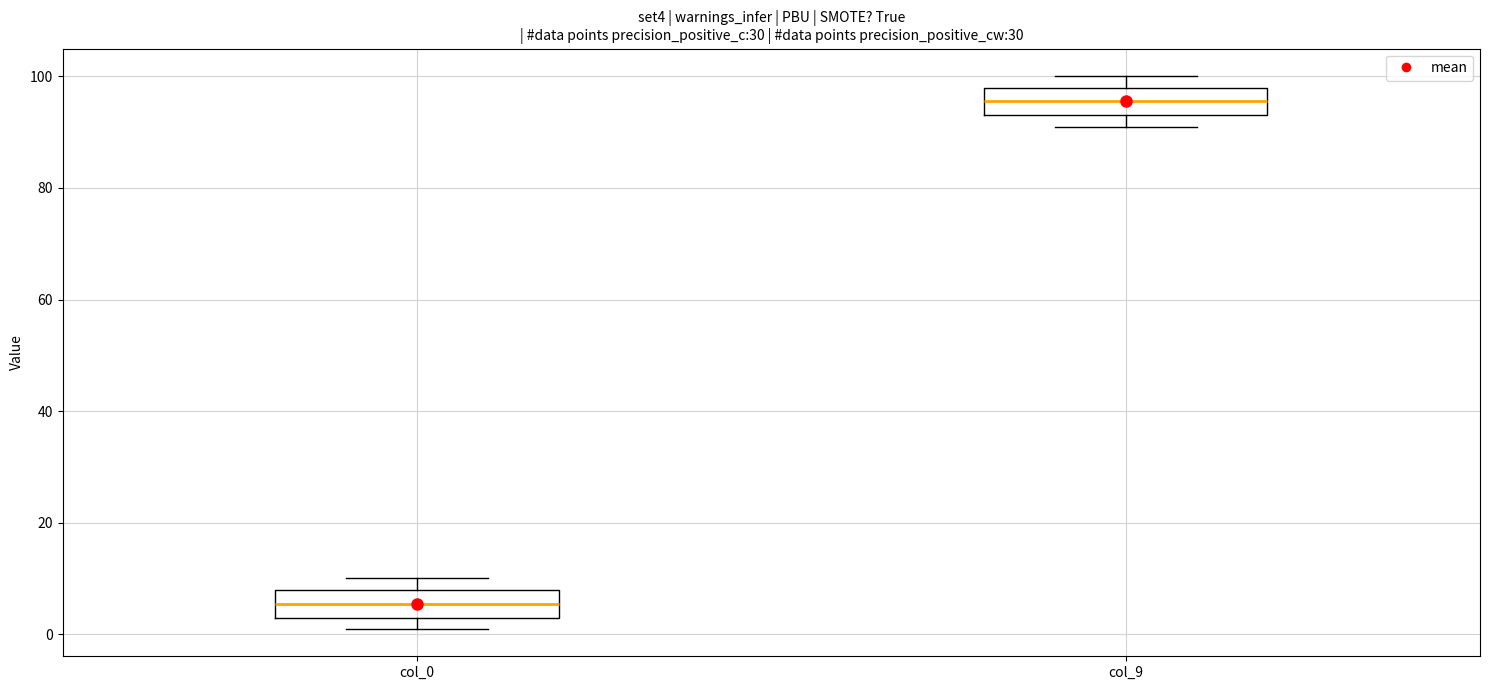

Which box's median line is the highest?

col_9